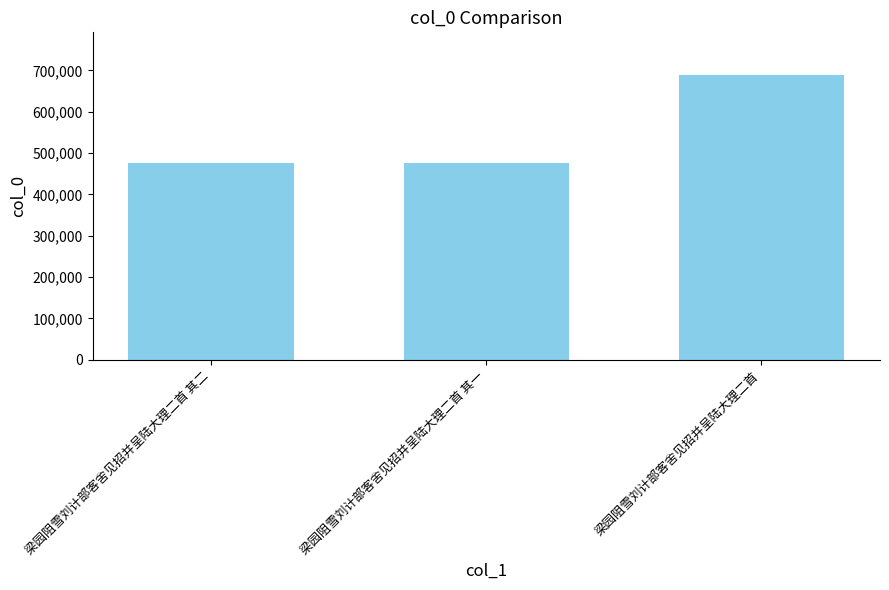

What position from the left is 梁园阻雪刘计部客舍见招并呈陆大理二首 其一?

2